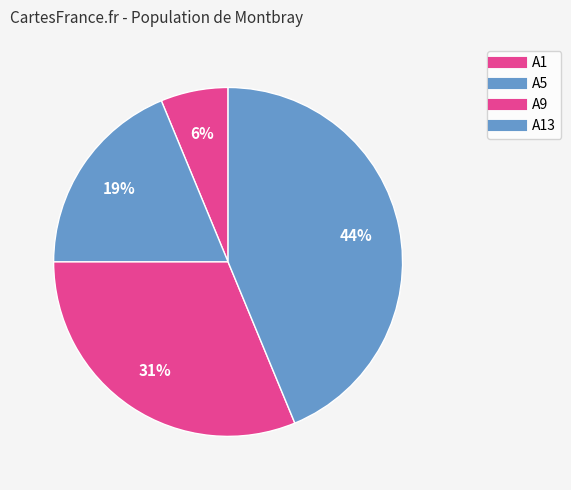

Count the number of slices in the pie.

4